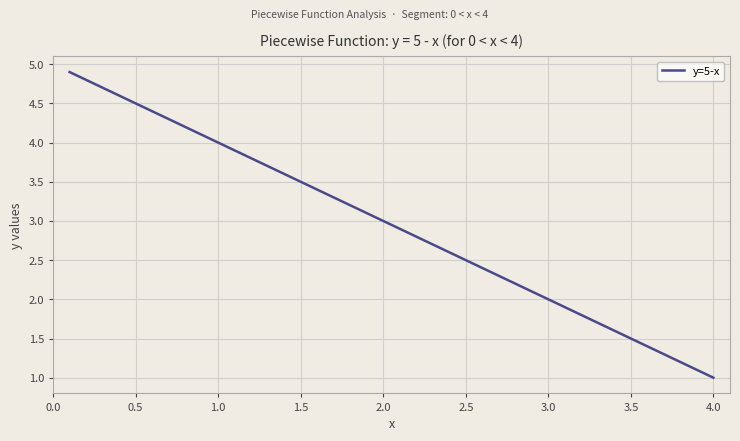

What is the difference between the maximum and minimum values?

3.9